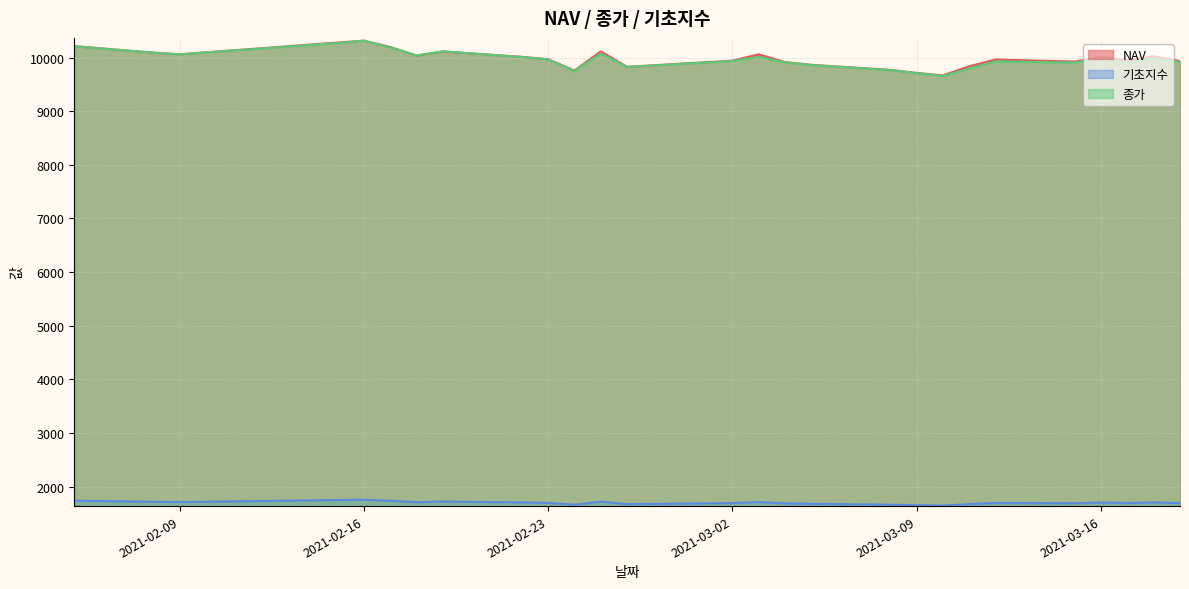

True or false: 기초지수 and 종가 intersect in this chart.

False